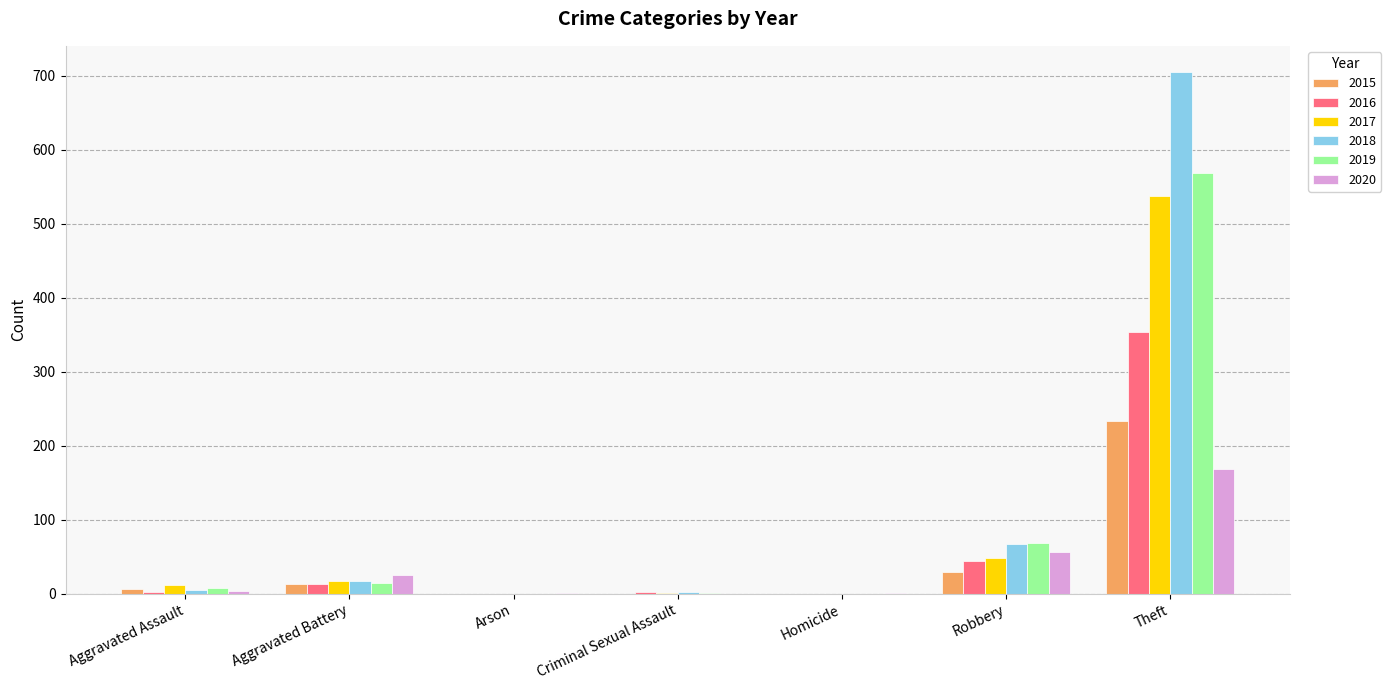

True or false: 2016 has a value of 18 at Robbery.

False